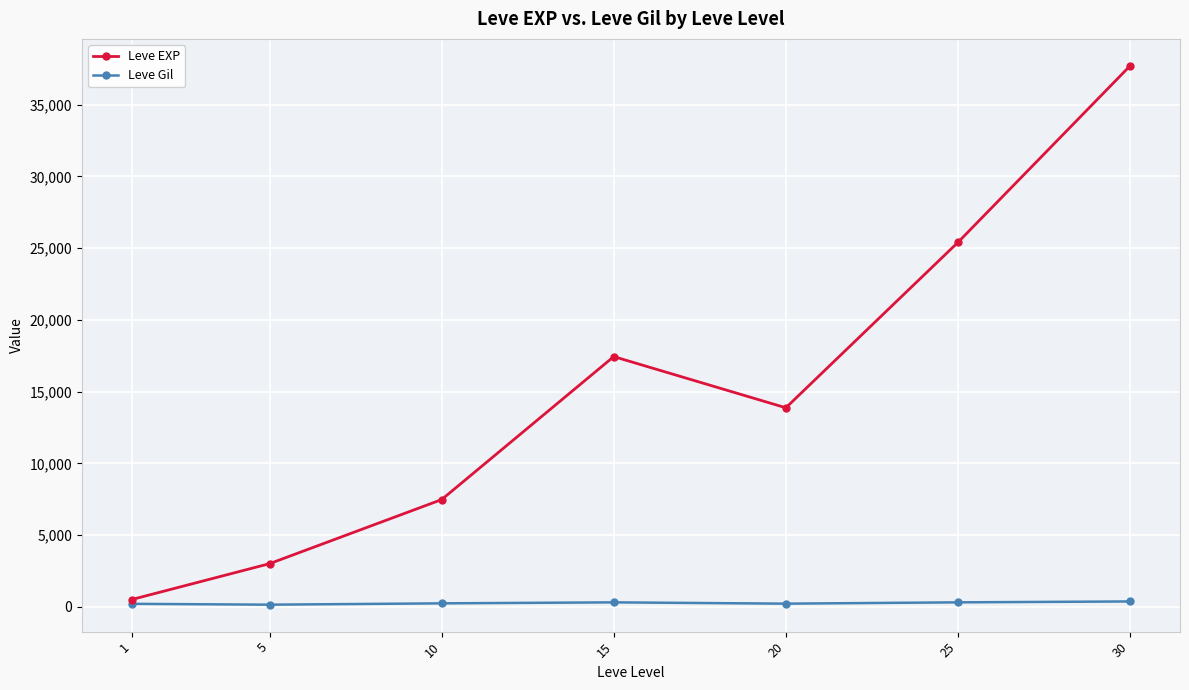

Which series has the largest total across all categories?

Leve EXP